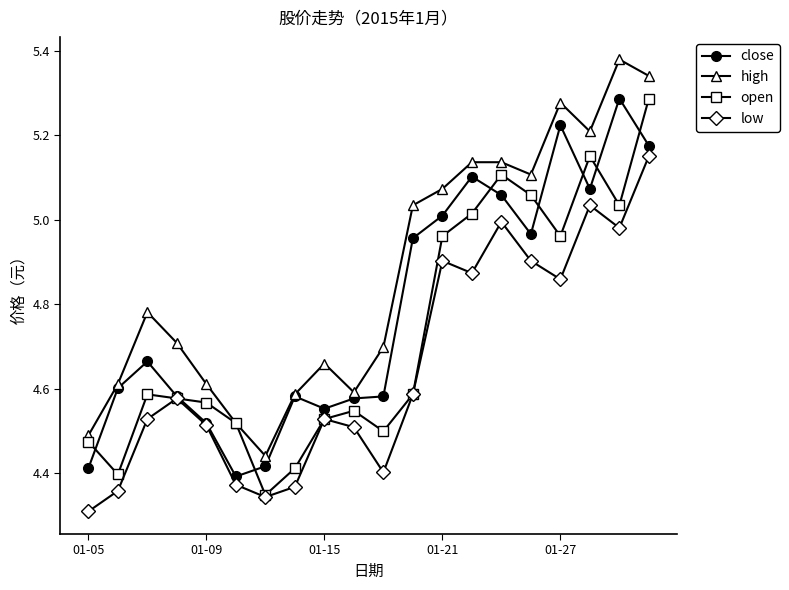

At how many categories does at least one series exceed 4?

20